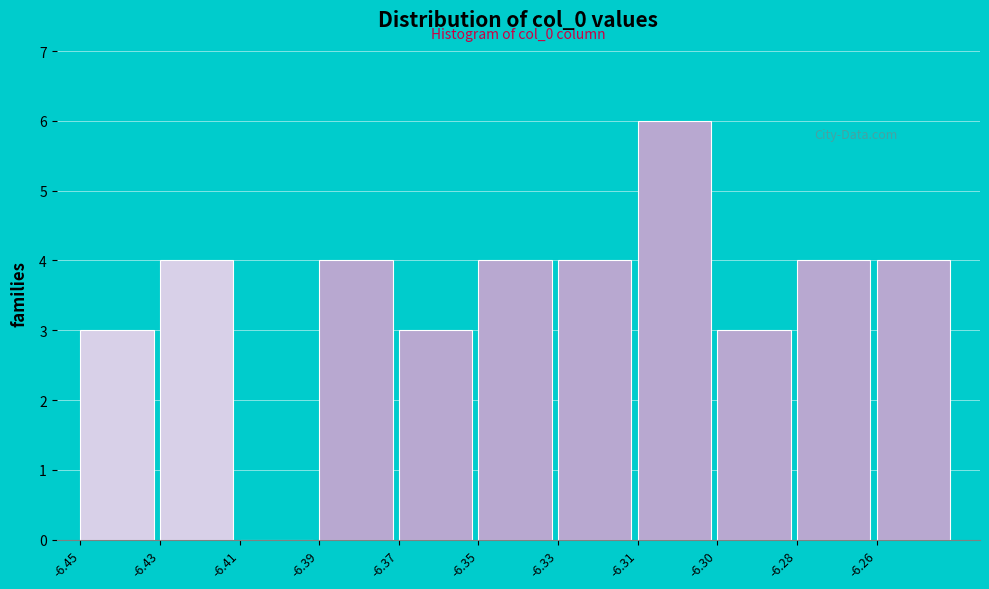

Reading left to right, list all the values displayed in this chart.

-6.45=3	-6.43=4	-6.41=0	-6.39=4	-6.37=3	-6.35=4	-6.33=4	-6.31=6	-6.30=3	-6.28=4	-6.26=4